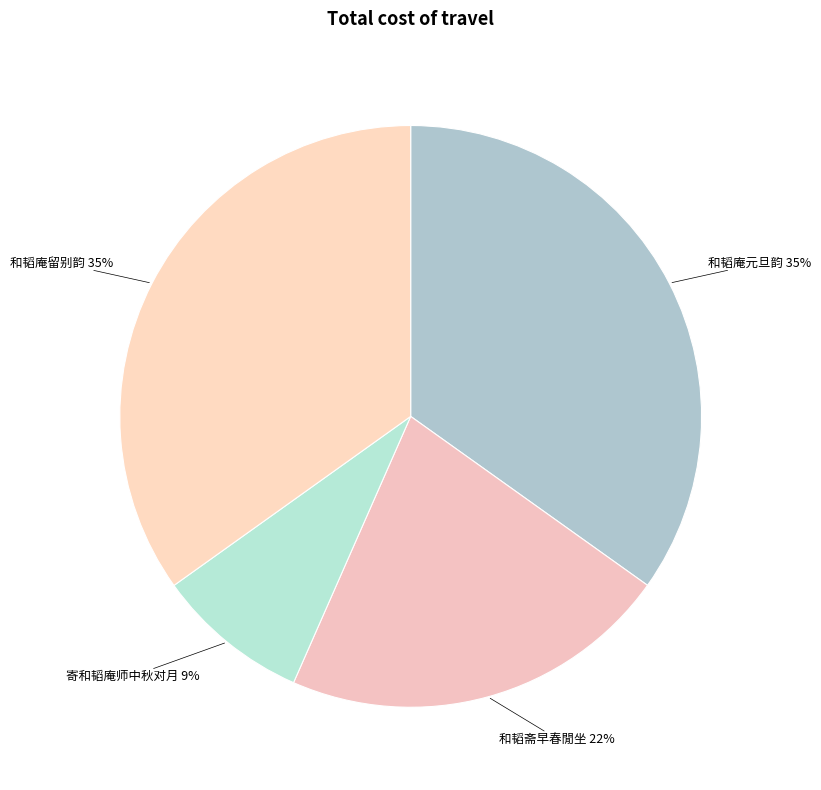

What is the largest slice in the pie chart?

和韬庵留别韵